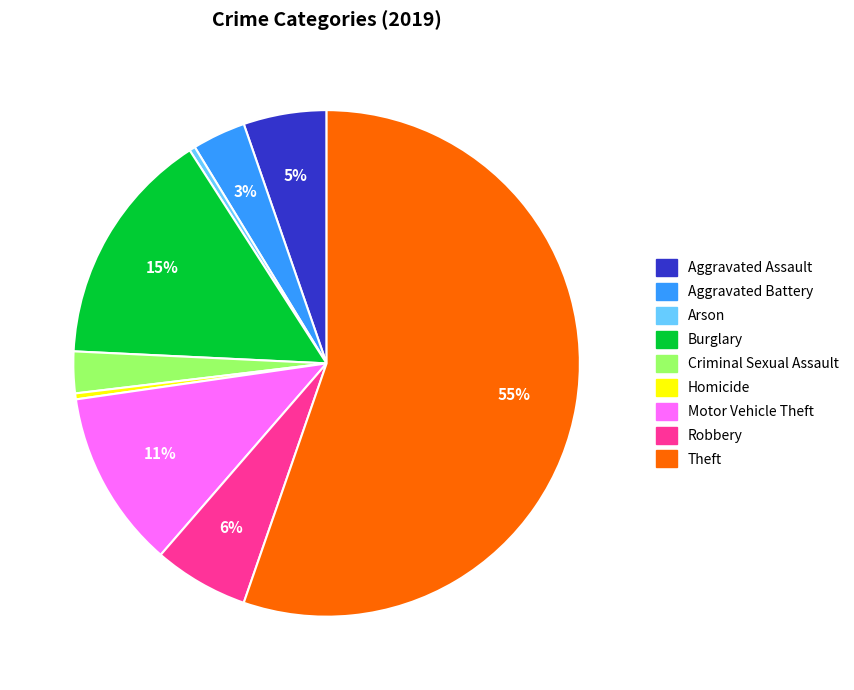

Combined, do Aggravated Assault and Arson account for over 50%?

No